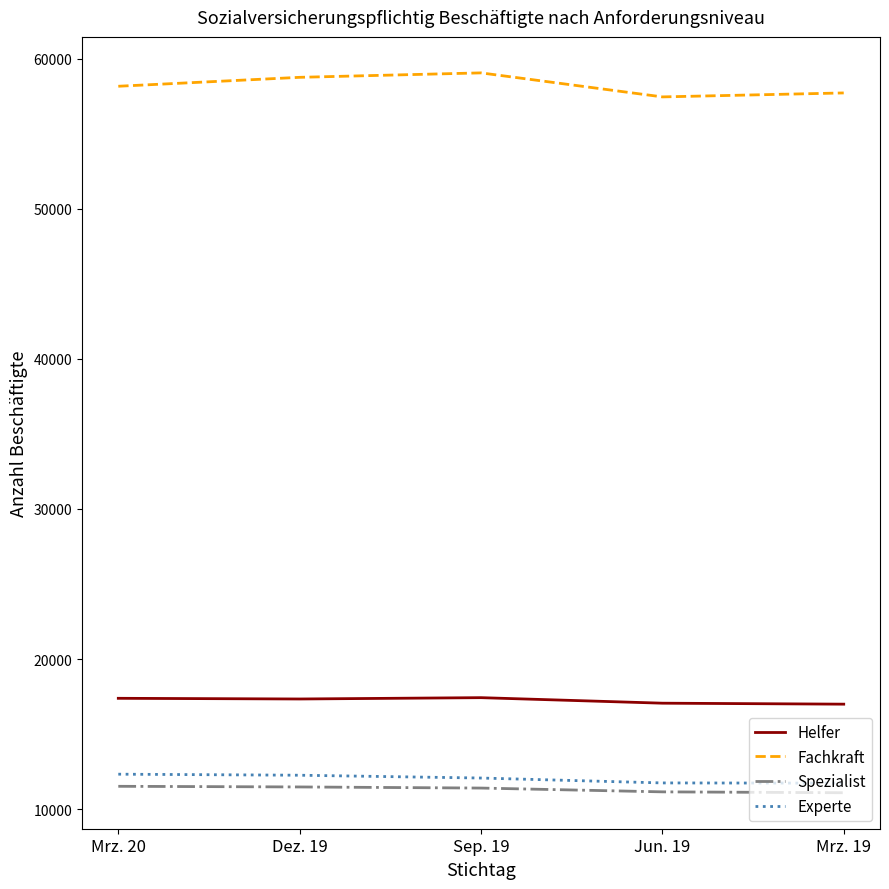

The value of Helfer at Sep. 19 is 31237. True or false?

False